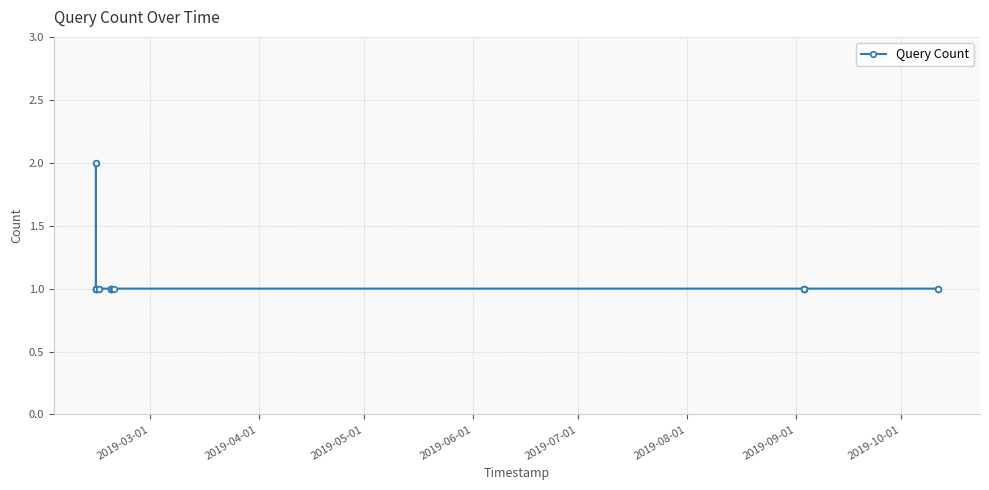

What is the value of the 11th point from the left?

1